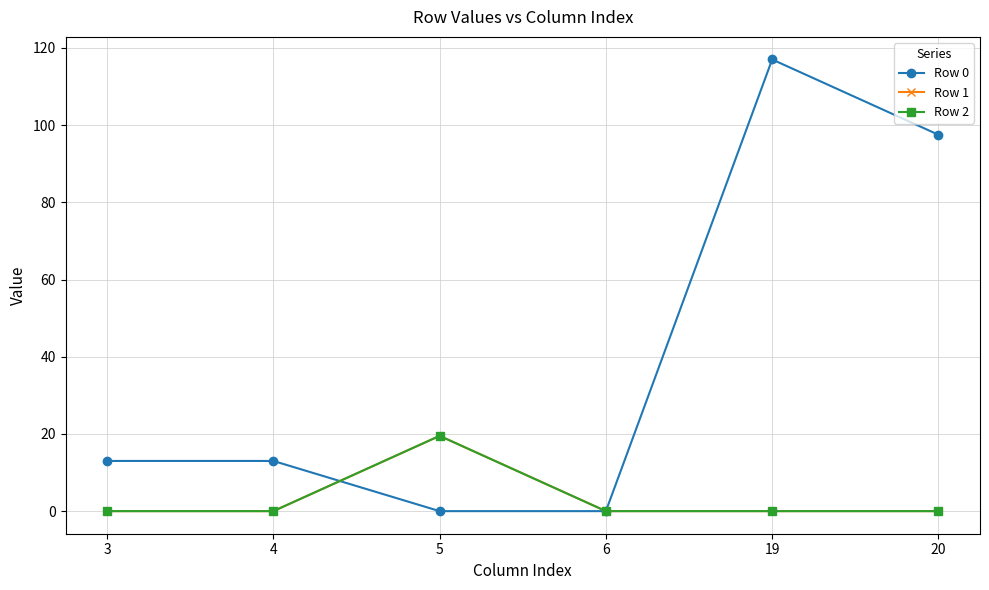

What is the greatest value displayed?

117.0